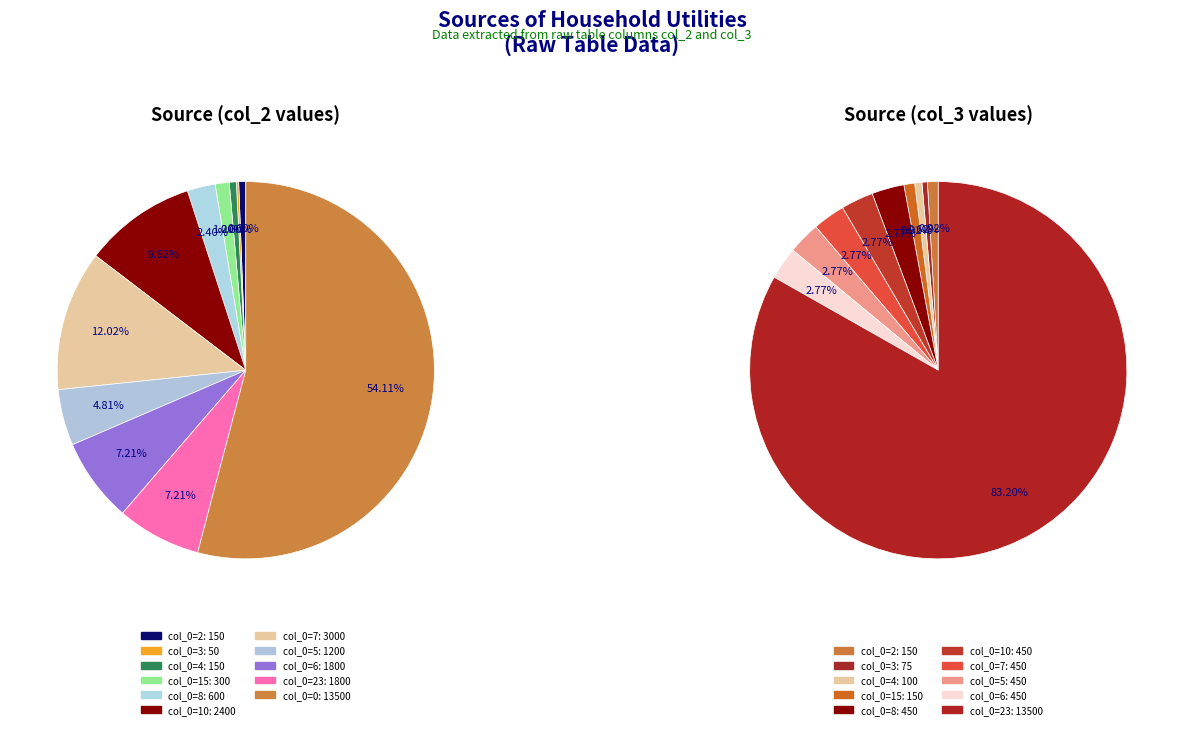

To the nearest percent, what portion does 23 represent?

7%